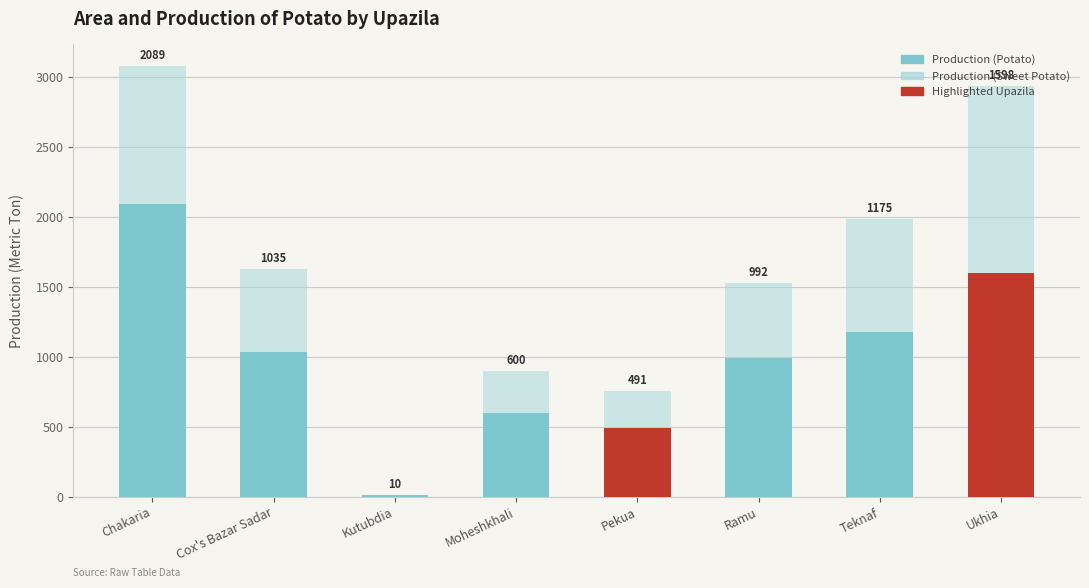

What is the maximum value shown in the chart?

2089